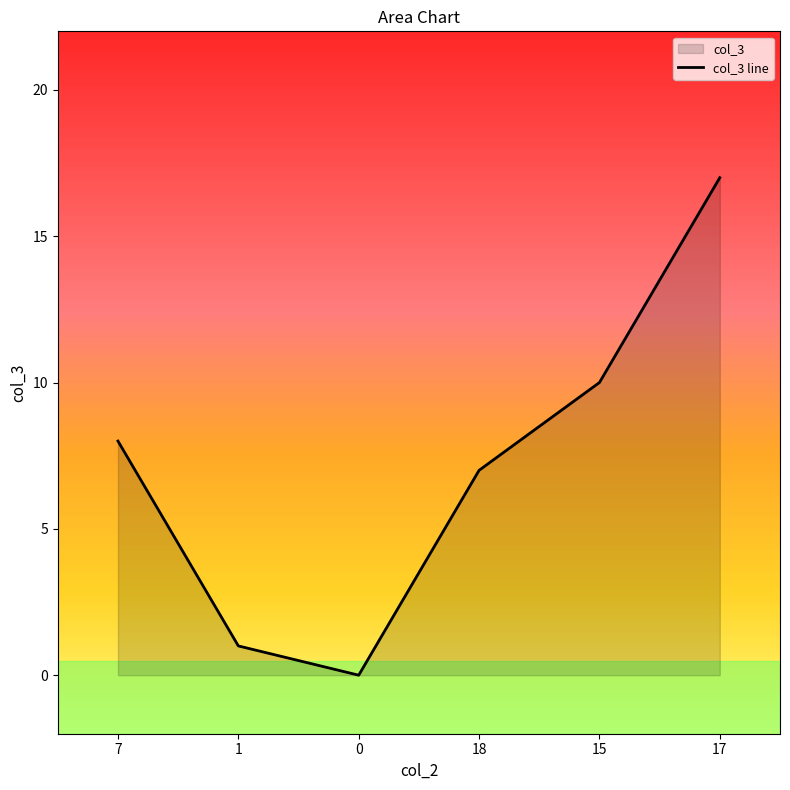

What position from the left is 0?

3